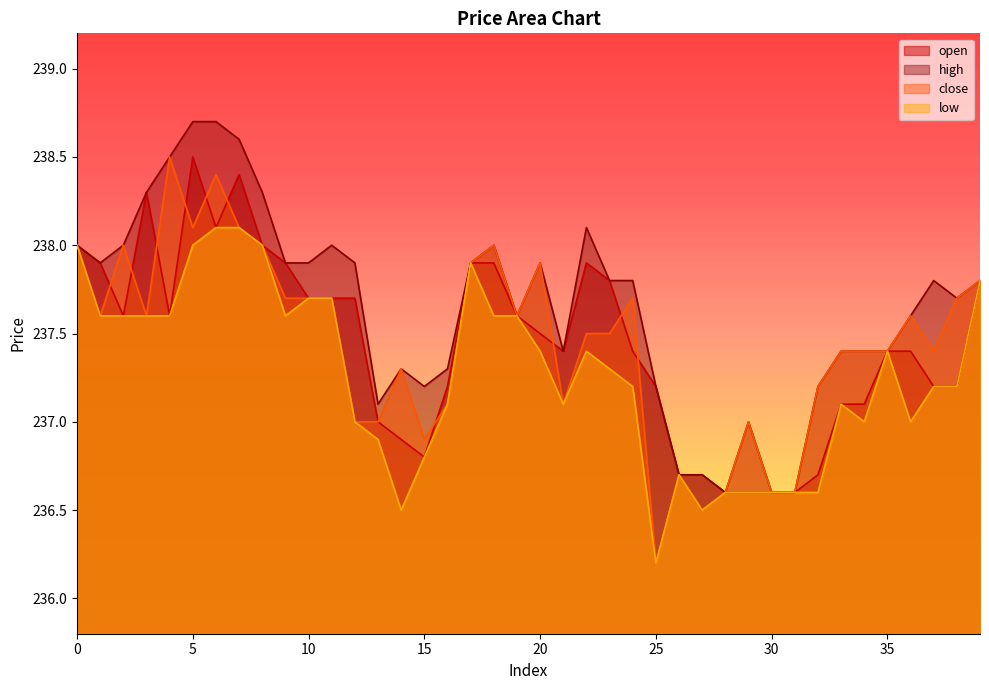

True or false: high has more than 0 interior local peaks.

True